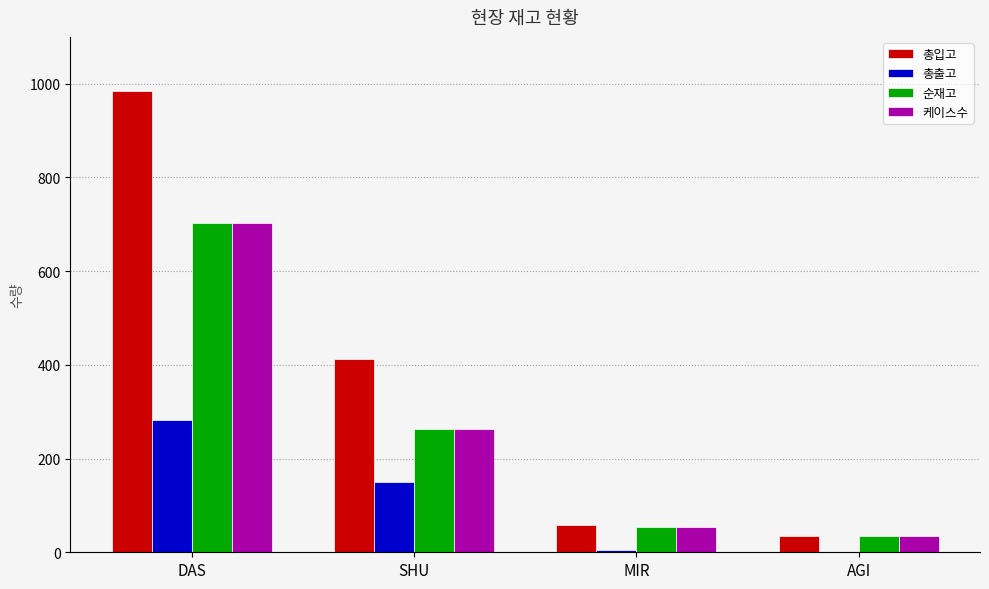

What is the greatest value displayed?

985